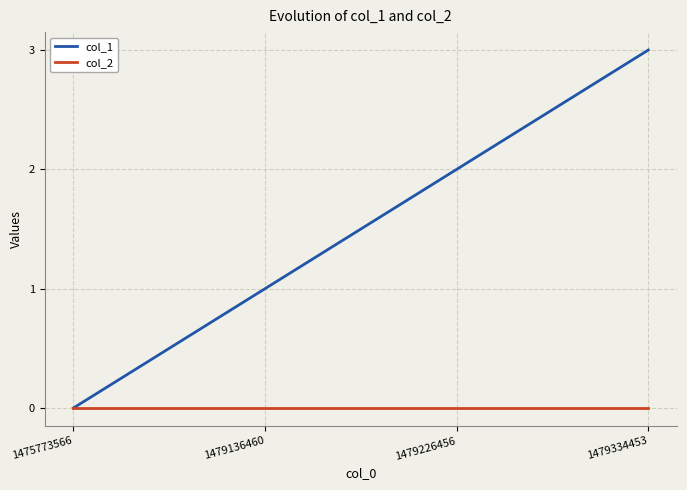

Is the value of col_2 at 1479226456 greater than the value of col_1 at 1479334453?

No